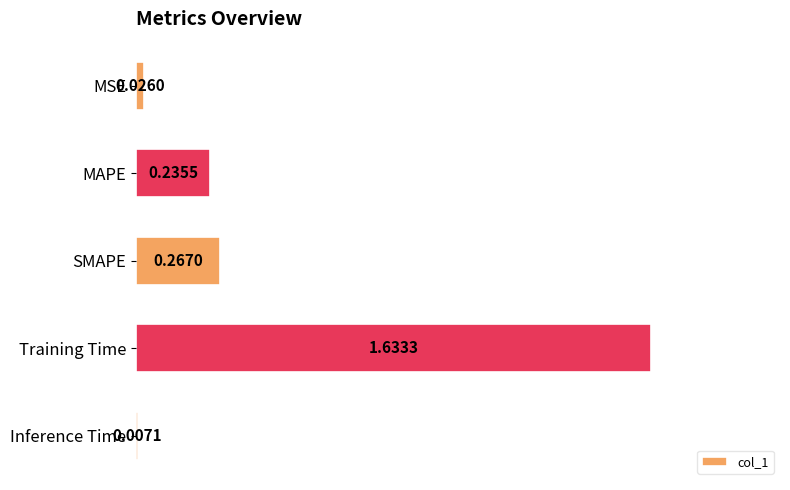

Does the chart contain any negative values?

No